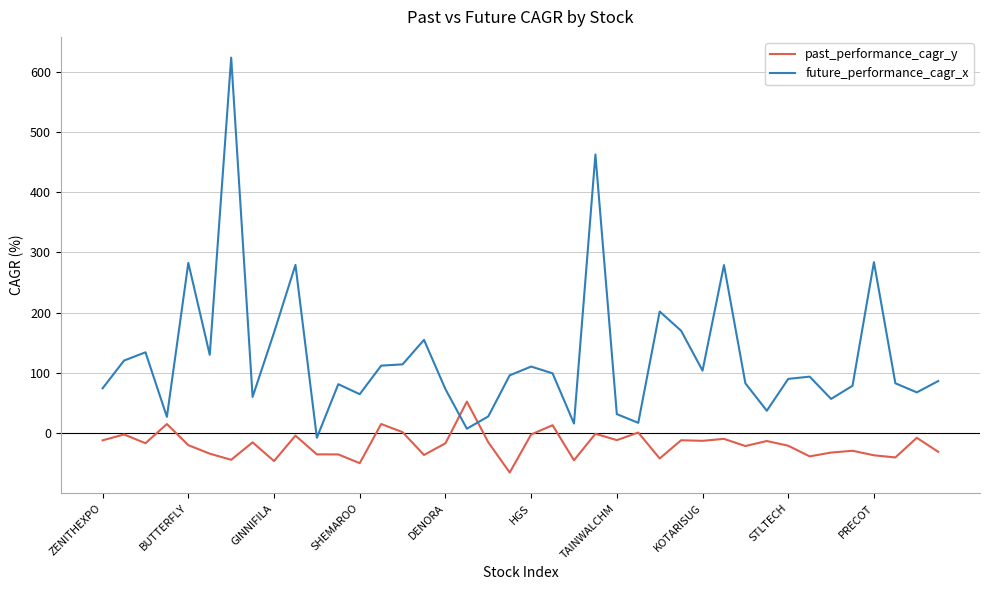

What is the sum of all future_performance_cagr_x values?

5079.3